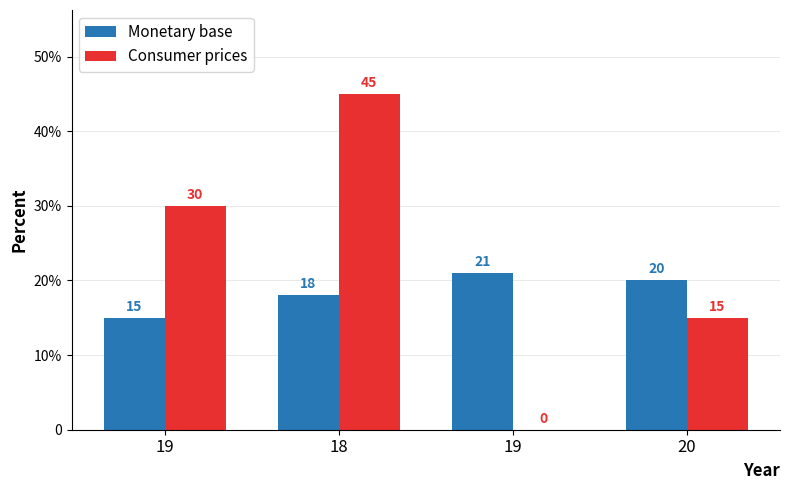

What is the label of the 3rd bar from the right?

18